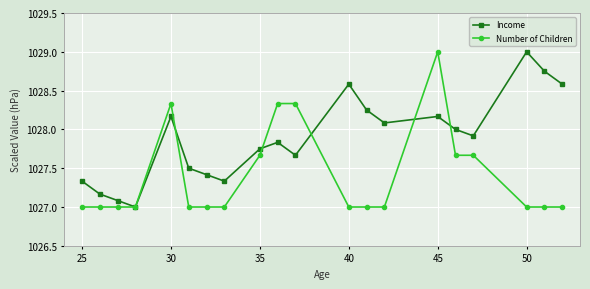

True or false: Income has more than 0 points higher than both neighbors.

True